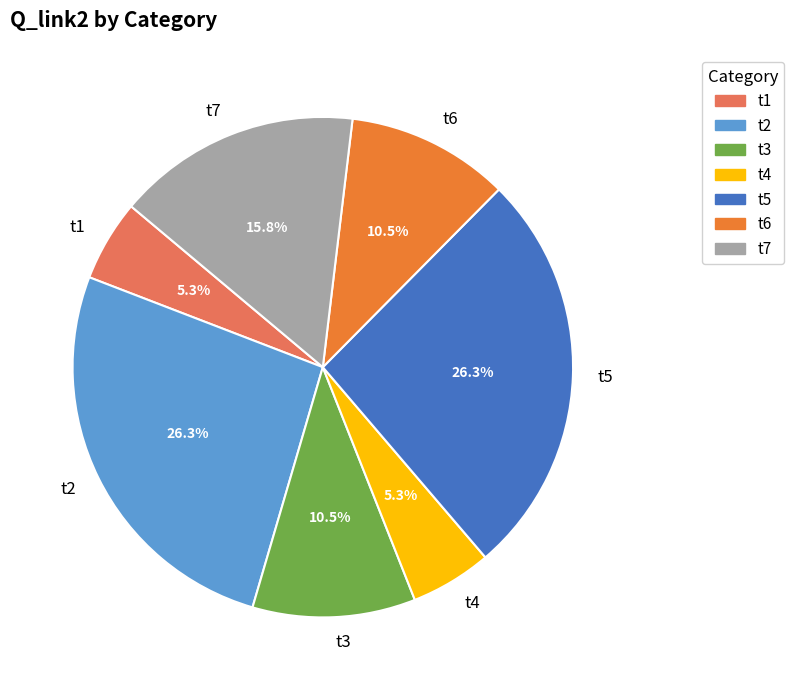

What is the ratio of the value at t2 to the value at t4?

5.0